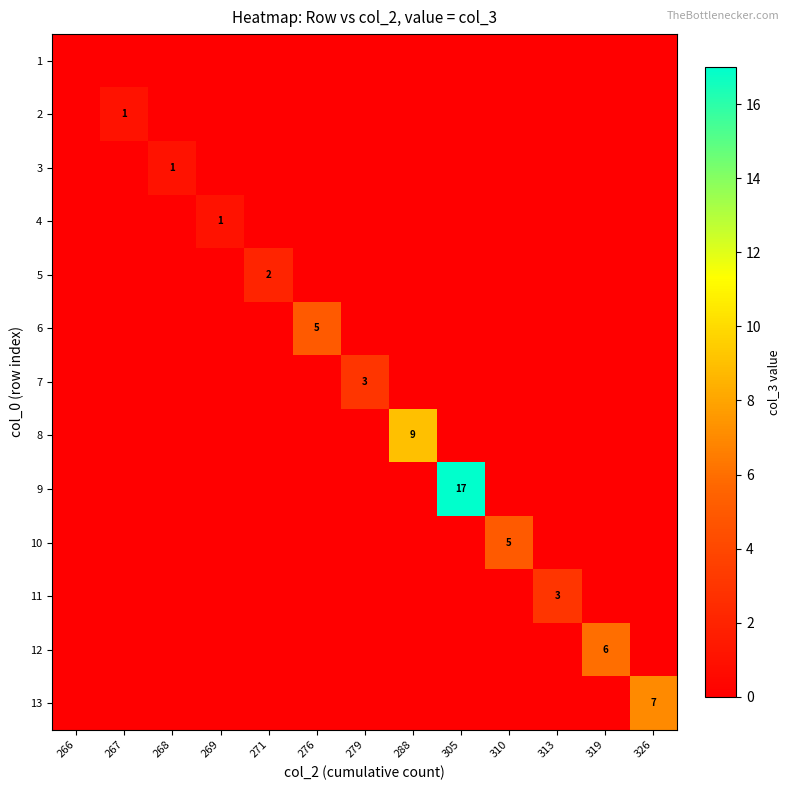

The value of 12 at 319 is 6. True or false?

True